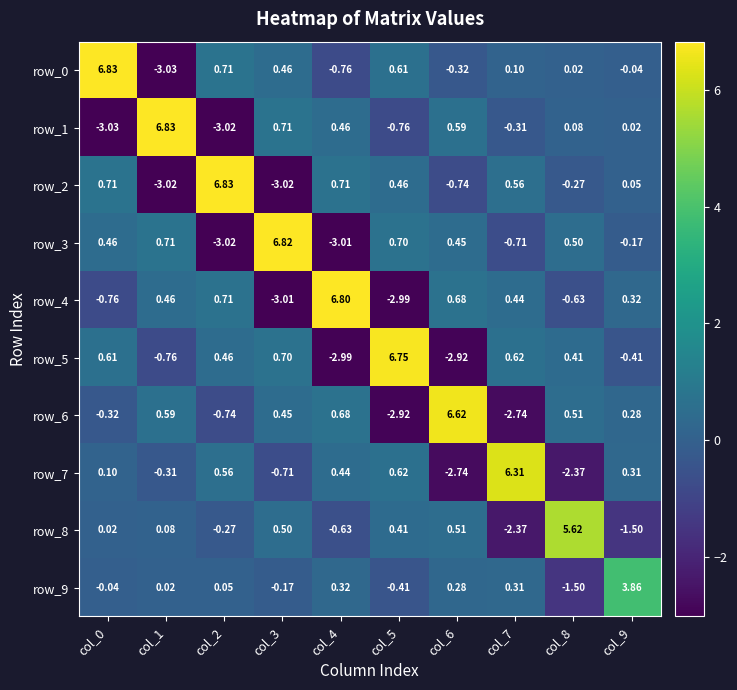

Is the value of row_1 at col_0 greater than the value of row_9 at col_2?

No